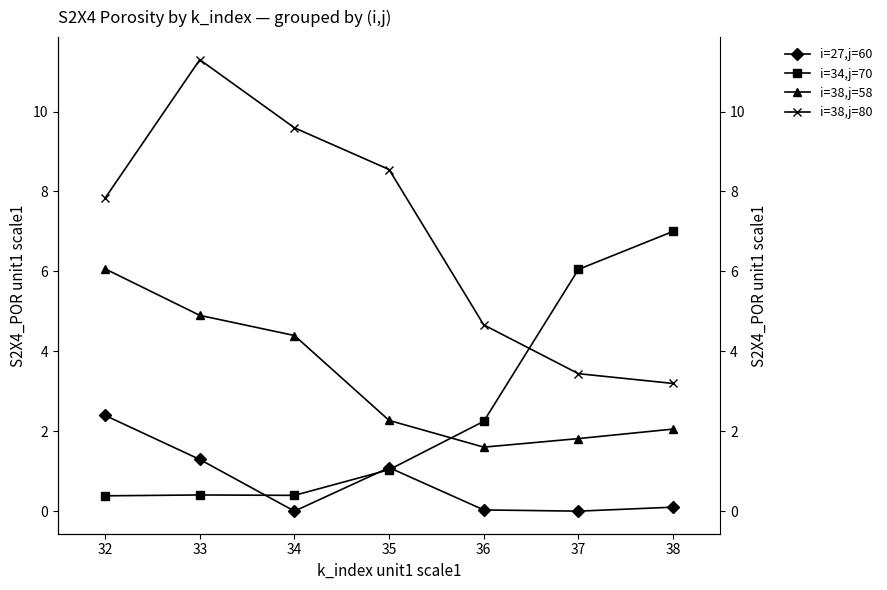

What is the value of the i=38,j=58 point at the 5th from the left?

1.6